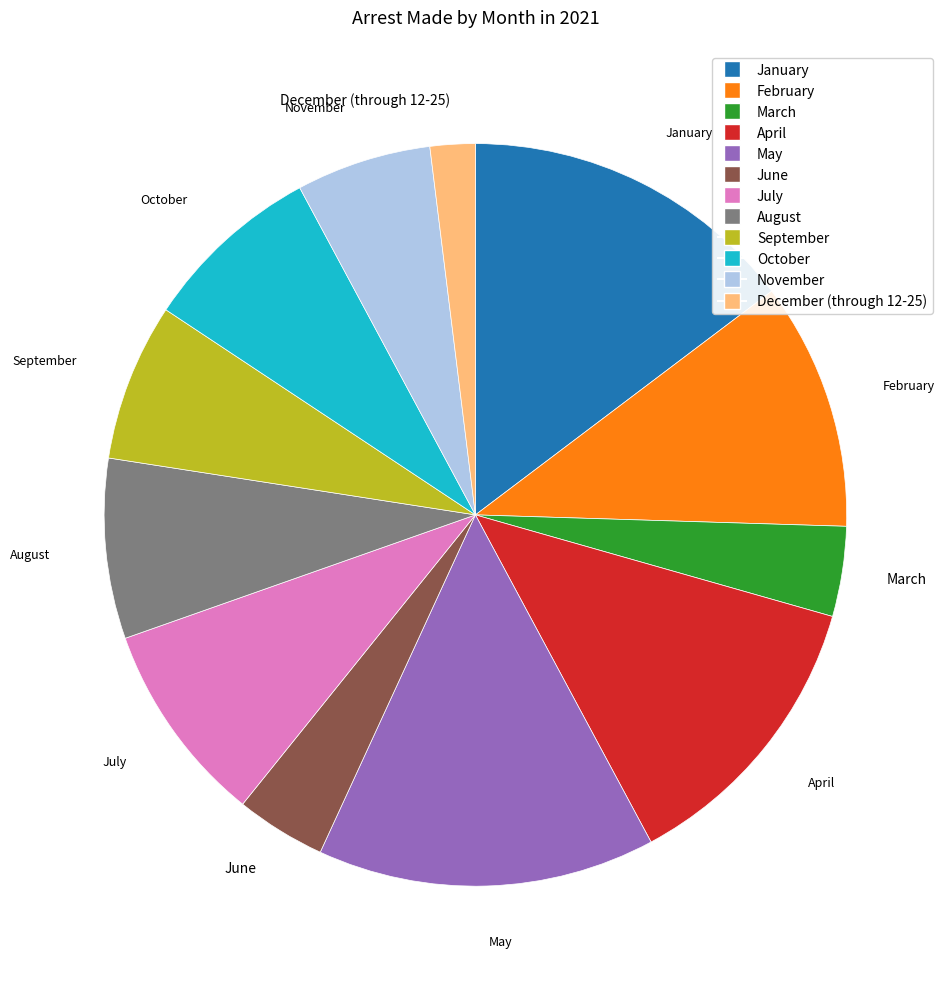

Does any single category account for the majority?

No